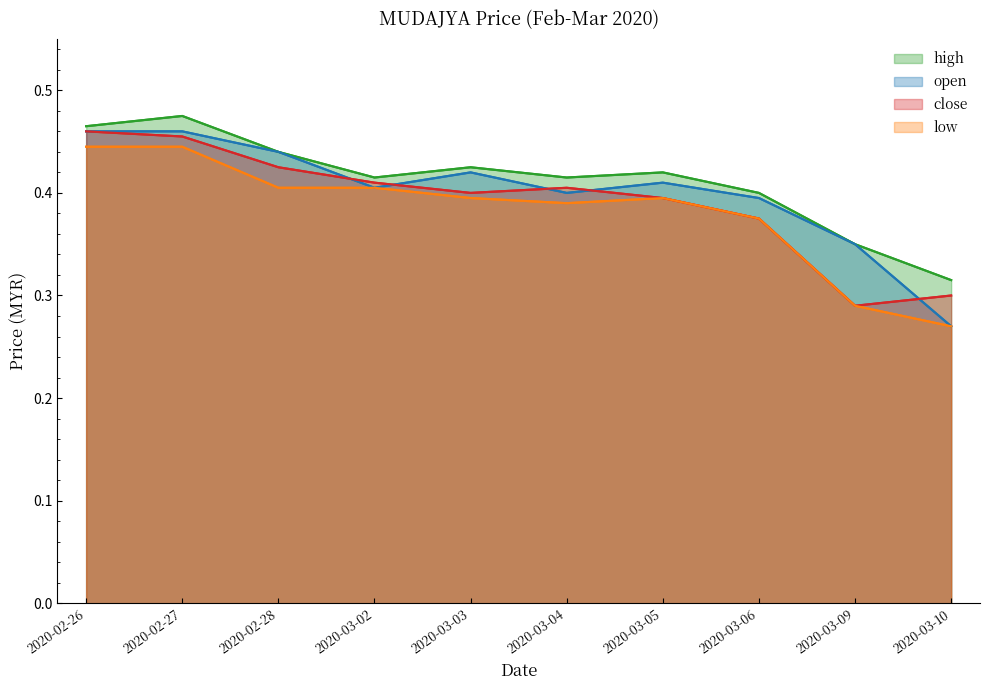

What is the label of the 1st point from the right?

2020-03-10